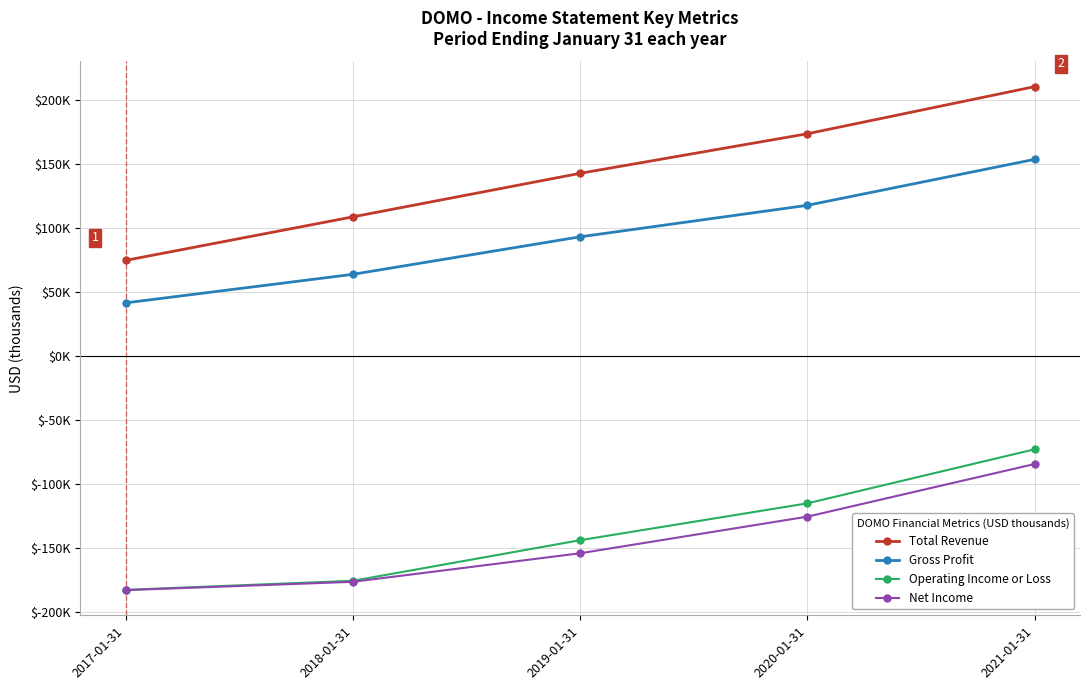

Which label corresponds to the smallest value in the chart?

2017-01-31